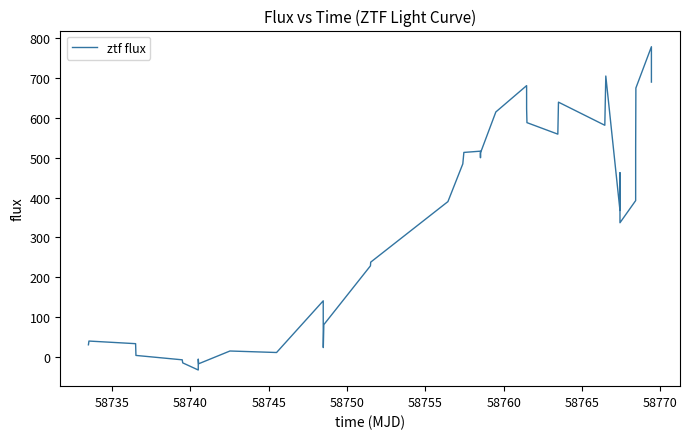

What is the minimum value shown in the chart?

-32.9